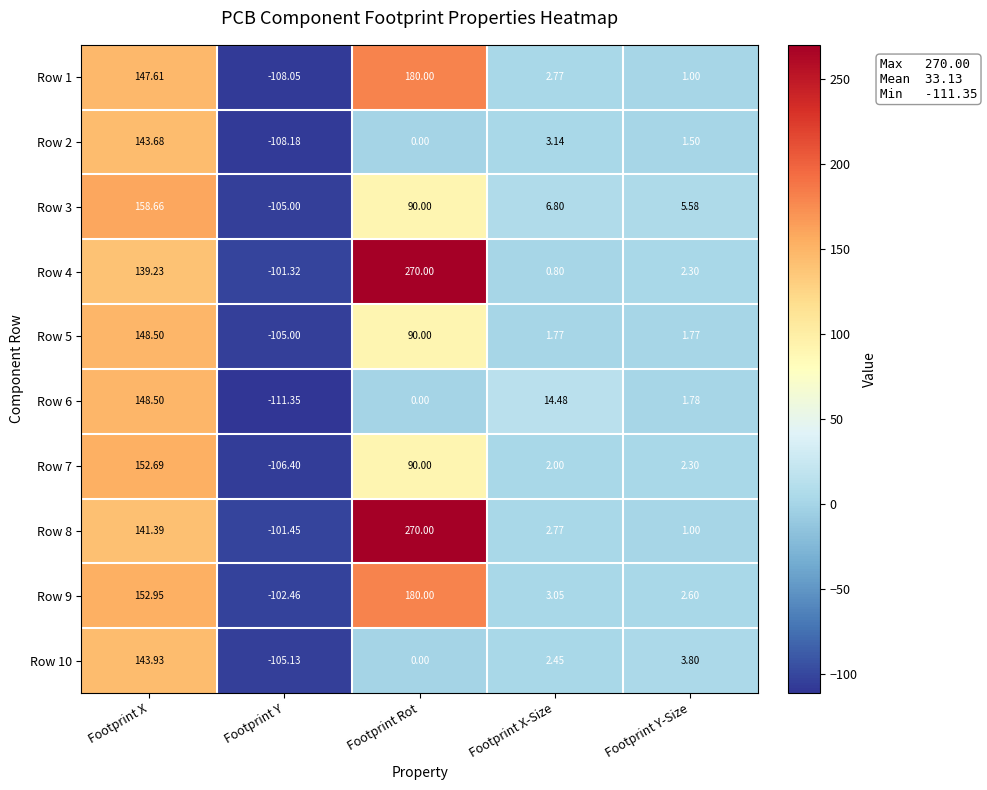

List the labels in order of Row 6 value, largest first.

Footprint X, Footprint X-Size, Footprint Y-Size, Footprint Rot, Footprint Y